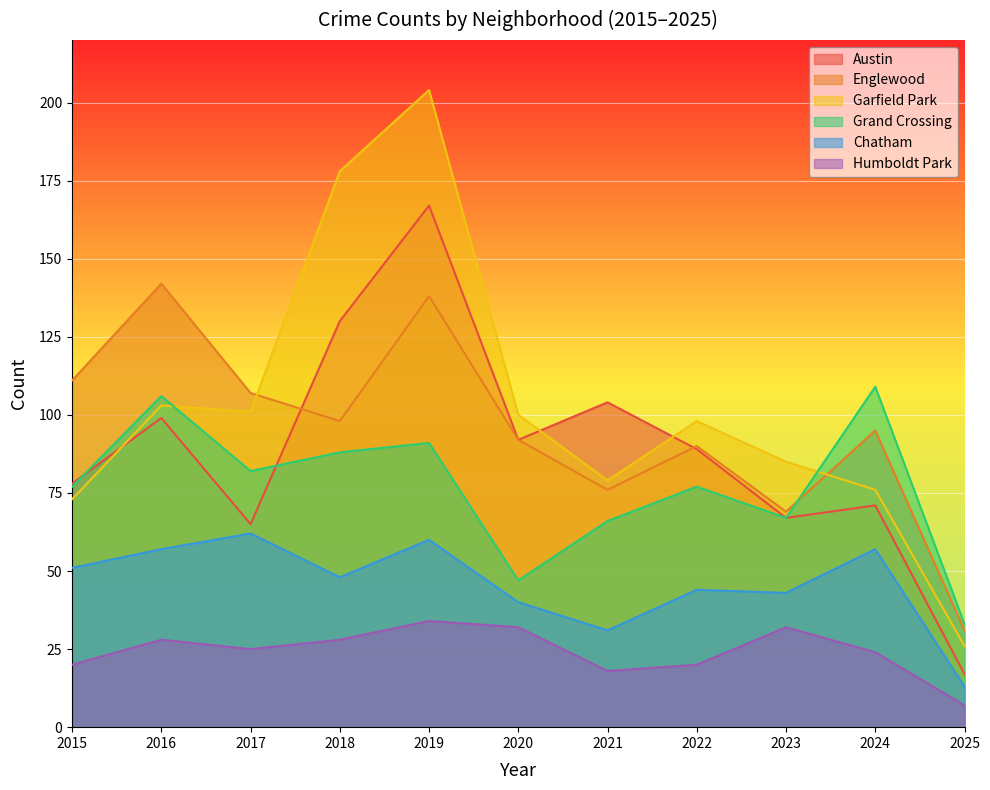

Reading left to right, transcribe all the data shown in this chart.

Austin: 2015=78	2016=99	2017=65	2018=130	2019=167	2020=92	2021=104	2022=89	2023=67	2024=71	2025=17
Englewood: 2015=111	2016=142	2017=107	2018=98	2019=138	2020=92	2021=76	2022=90	2023=69	2024=95	2025=31
Garfield Park: 2015=73	2016=103	2017=101	2018=178	2019=204	2020=100	2021=79	2022=98	2023=85	2024=76	2025=26
Grand Crossing: 2015=77	2016=106	2017=82	2018=88	2019=91	2020=47	2021=66	2022=77	2023=67	2024=109	2025=33
Chatham: 2015=51	2016=57	2017=62	2018=48	2019=60	2020=40	2021=31	2022=44	2023=43	2024=57	2025=13
Humboldt Park: 2015=20	2016=28	2017=25	2018=28	2019=34	2020=32	2021=18	2022=20	2023=32	2024=24	2025=7